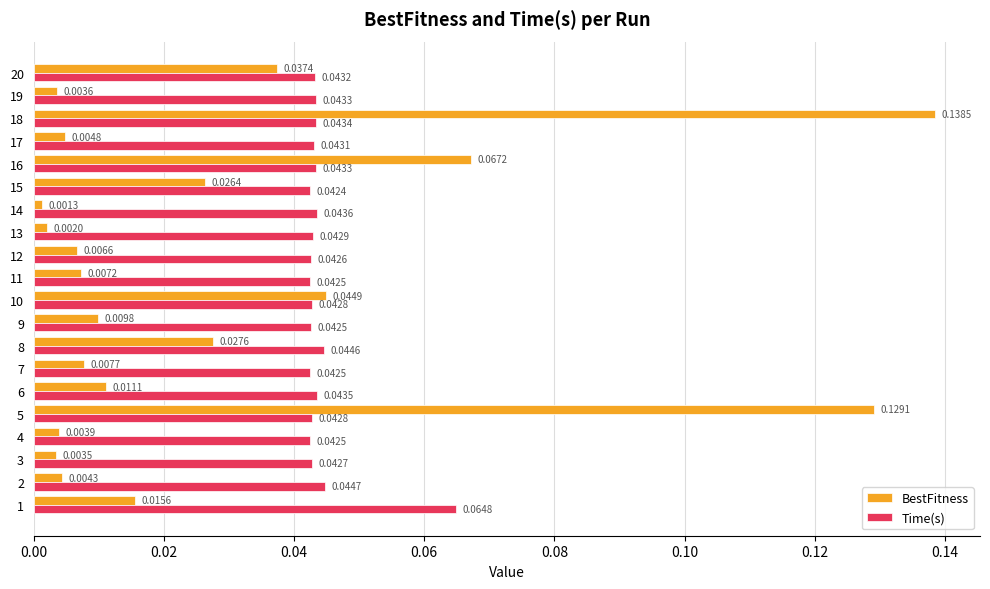

What is the sum of all Time(s) values?

0.9